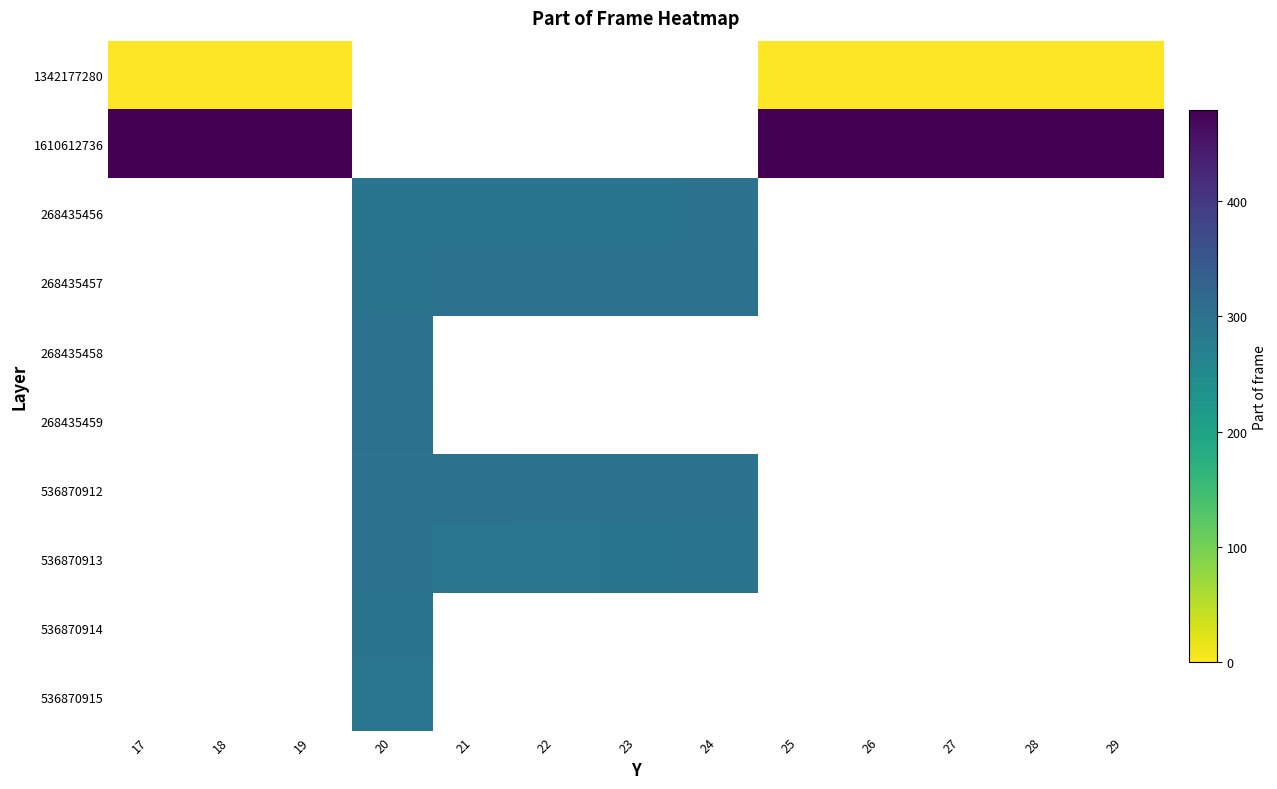

What is the spread (max minus min) of values at 25?

479.0